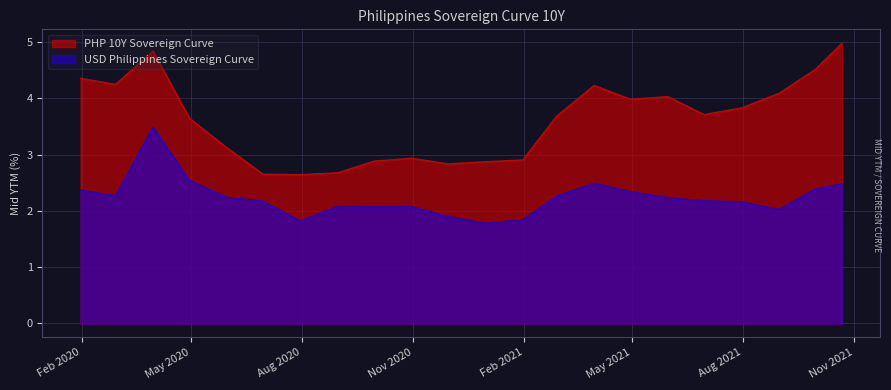

Which series has the largest total across all categories?

PHP 10Y Sovereign Curve